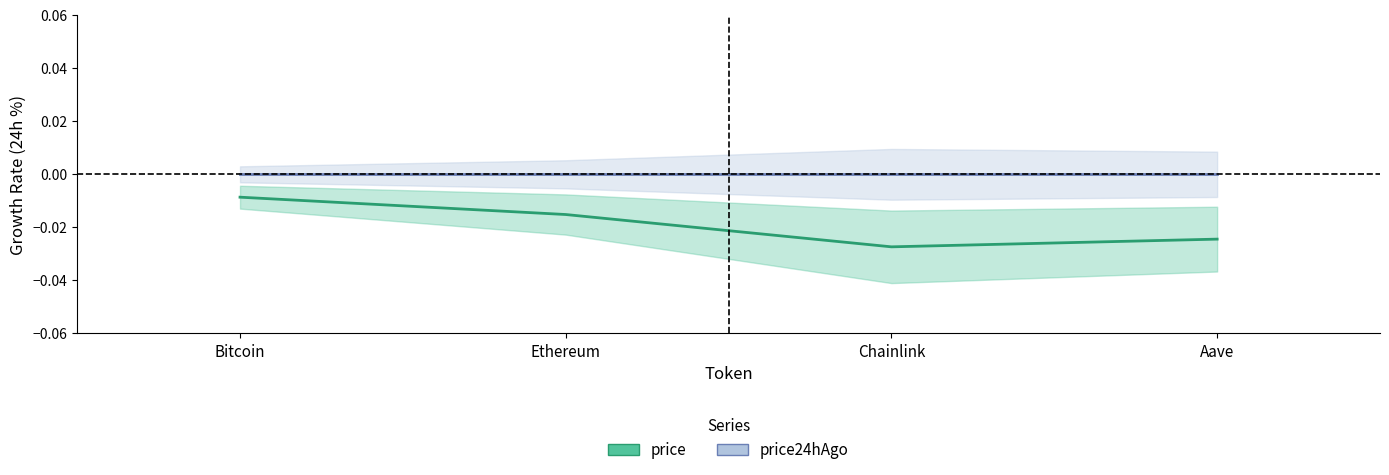

Count the number of data series in this chart.

2